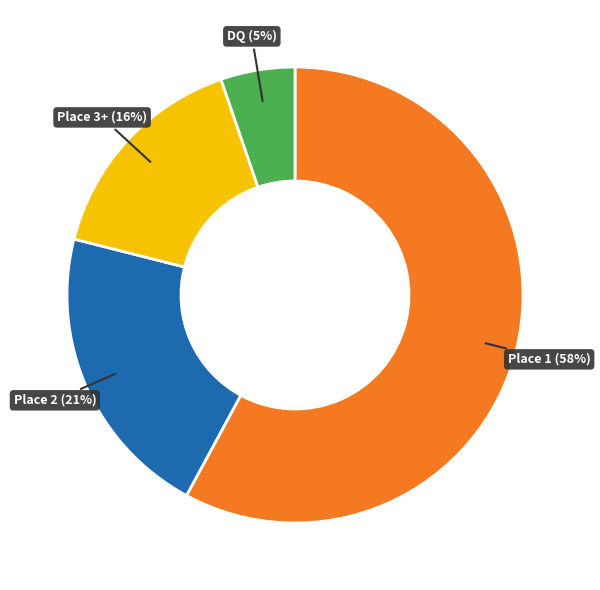

How many slices are in this pie chart?

4